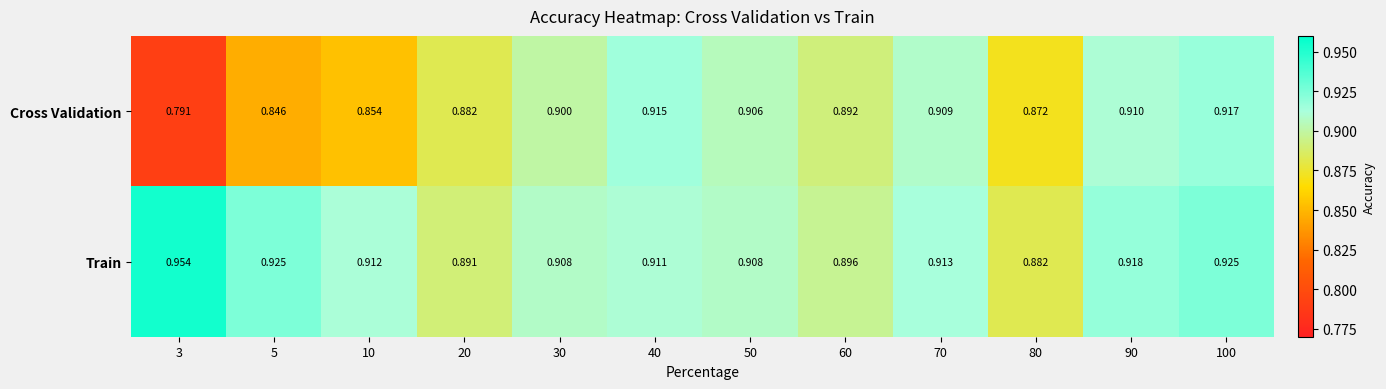

Which series has the largest total across all categories?

Train